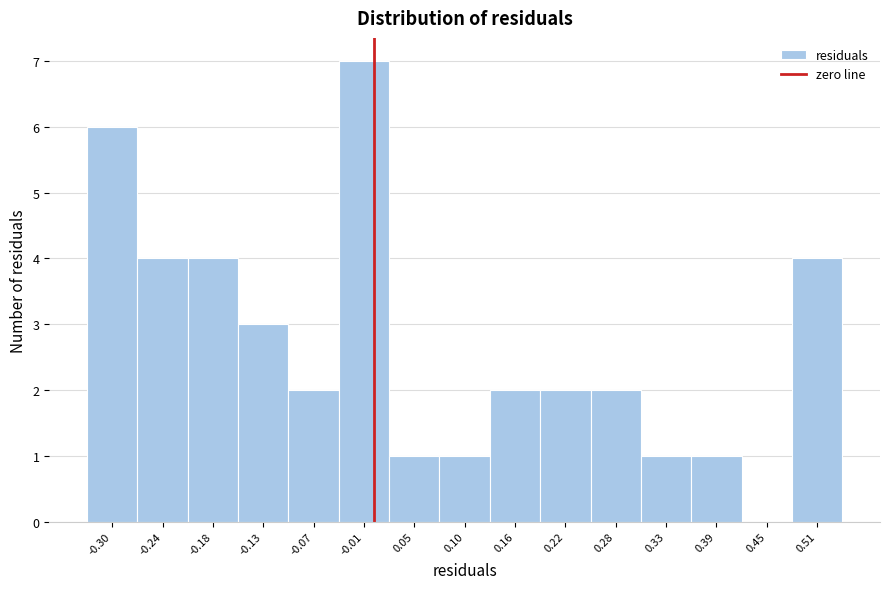

How tall is the bar that spans 0.19 to 0.25 on the x-axis? Neither the bar edges nor the heights are printed on the chart, so give them approximately, as read against the axes.

2